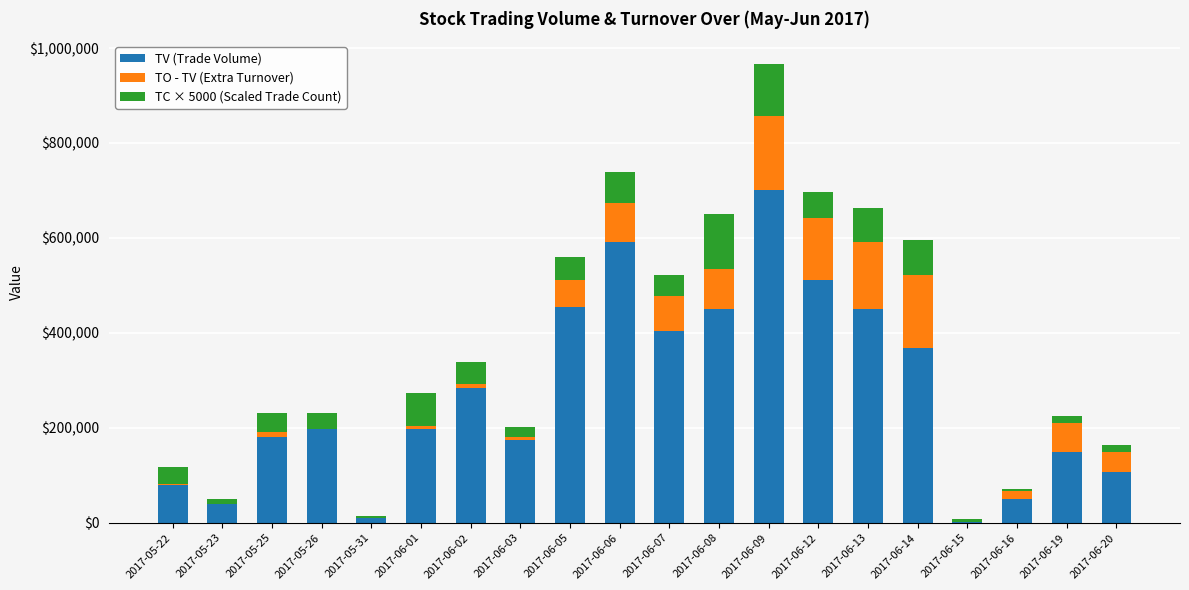

The TV (Trade Volume) series shows 451000 at 2017-06-08. True or false?

True